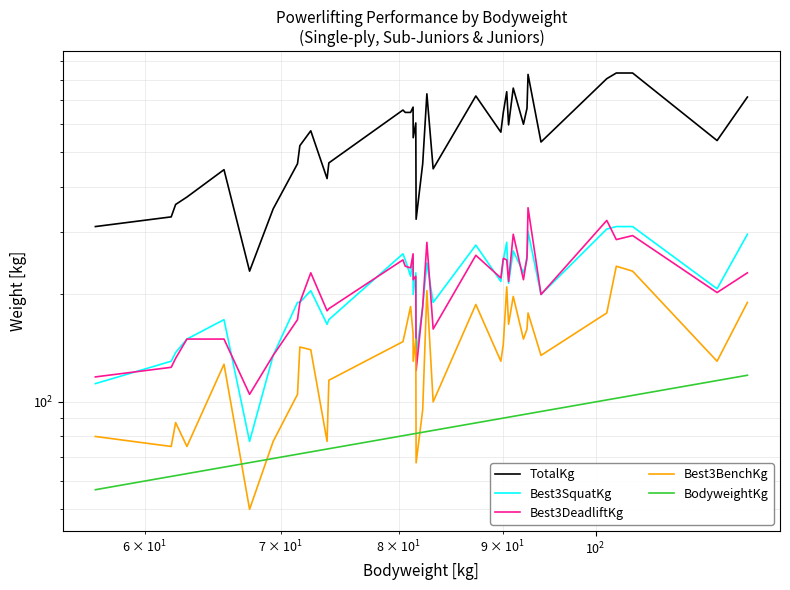

What is the difference between the maximum and minimum values in the TotalKg series?

602.5